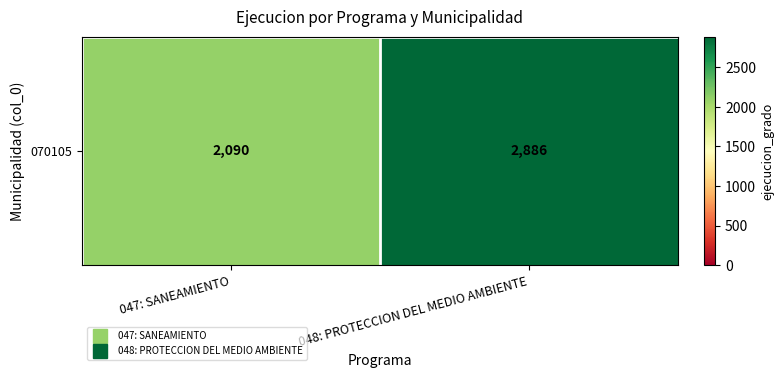

Reading left to right, what are all the values shown in this chart?

2090	2886